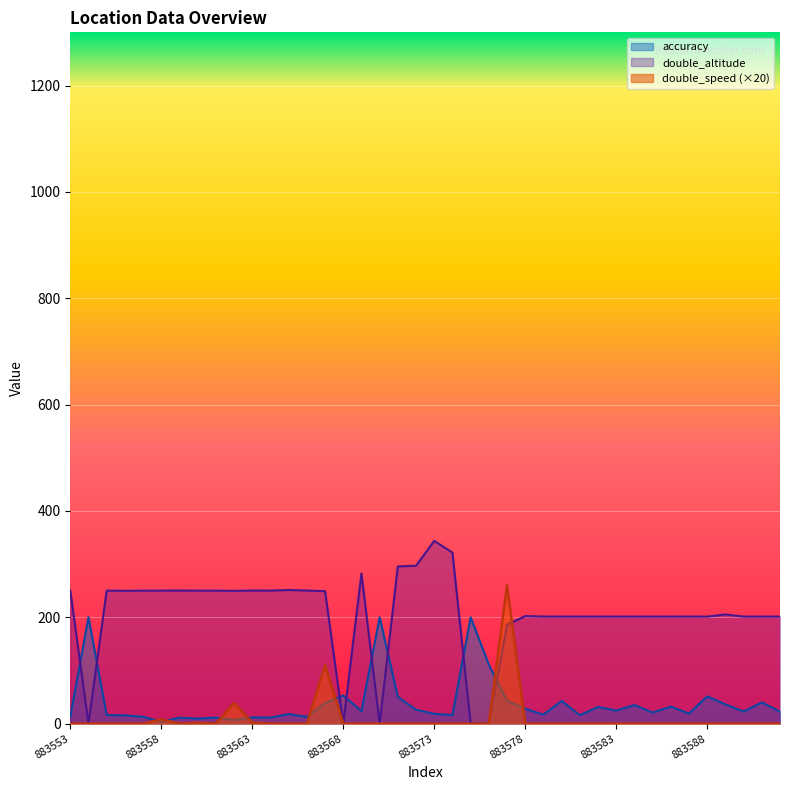

How many lines are shown in the chart?

3